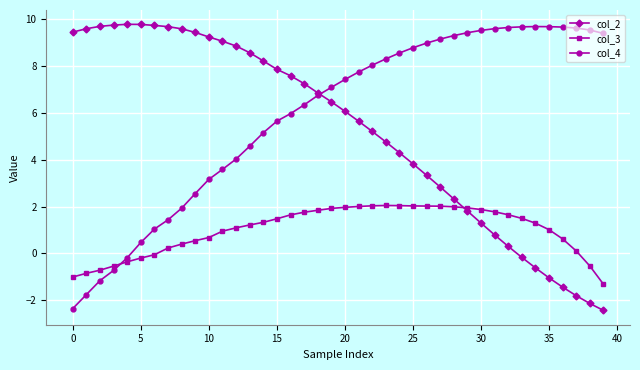

True or false: col_4 and col_3 cross at least once.

True